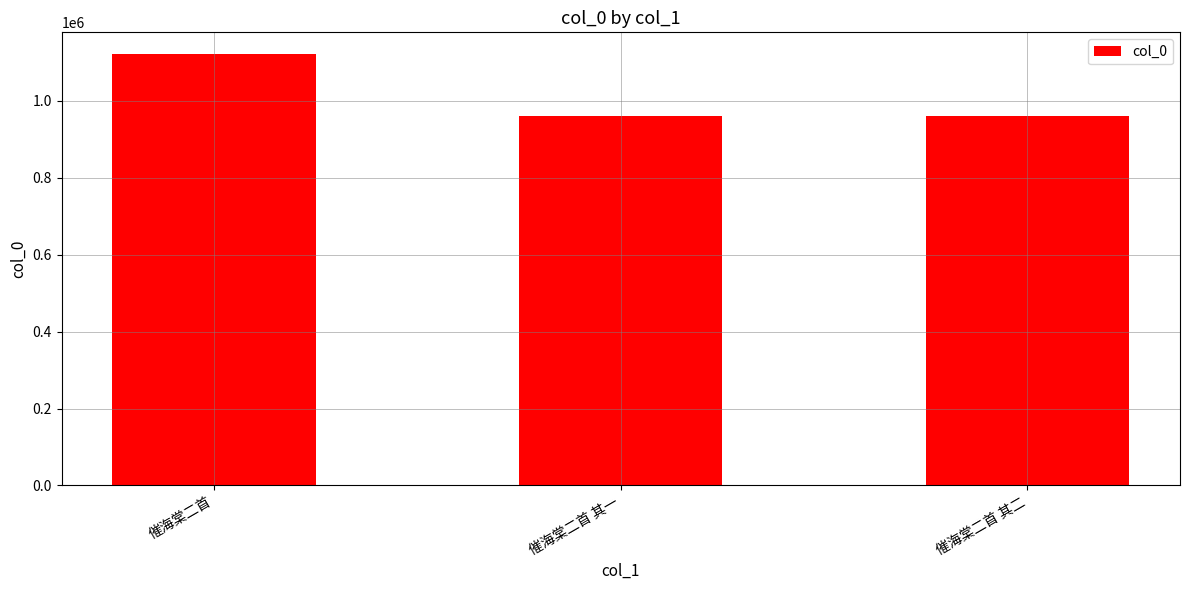

What is the change in value from 催海棠二首 to 催海棠二首 其一?

-161629